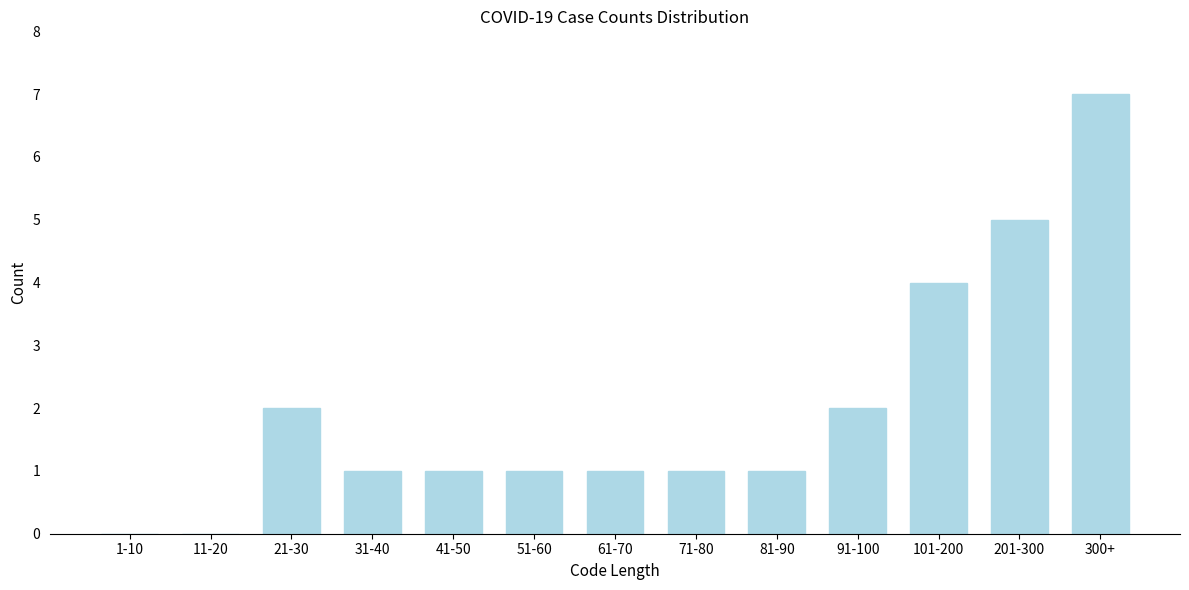

Reading left to right, extract all data points from this chart.

1-10=0	11-20=0	21-30=2	31-40=1	41-50=1	51-60=1	61-70=1	71-80=1	81-90=1	91-100=2	101-200=4	201-300=5	300+=7